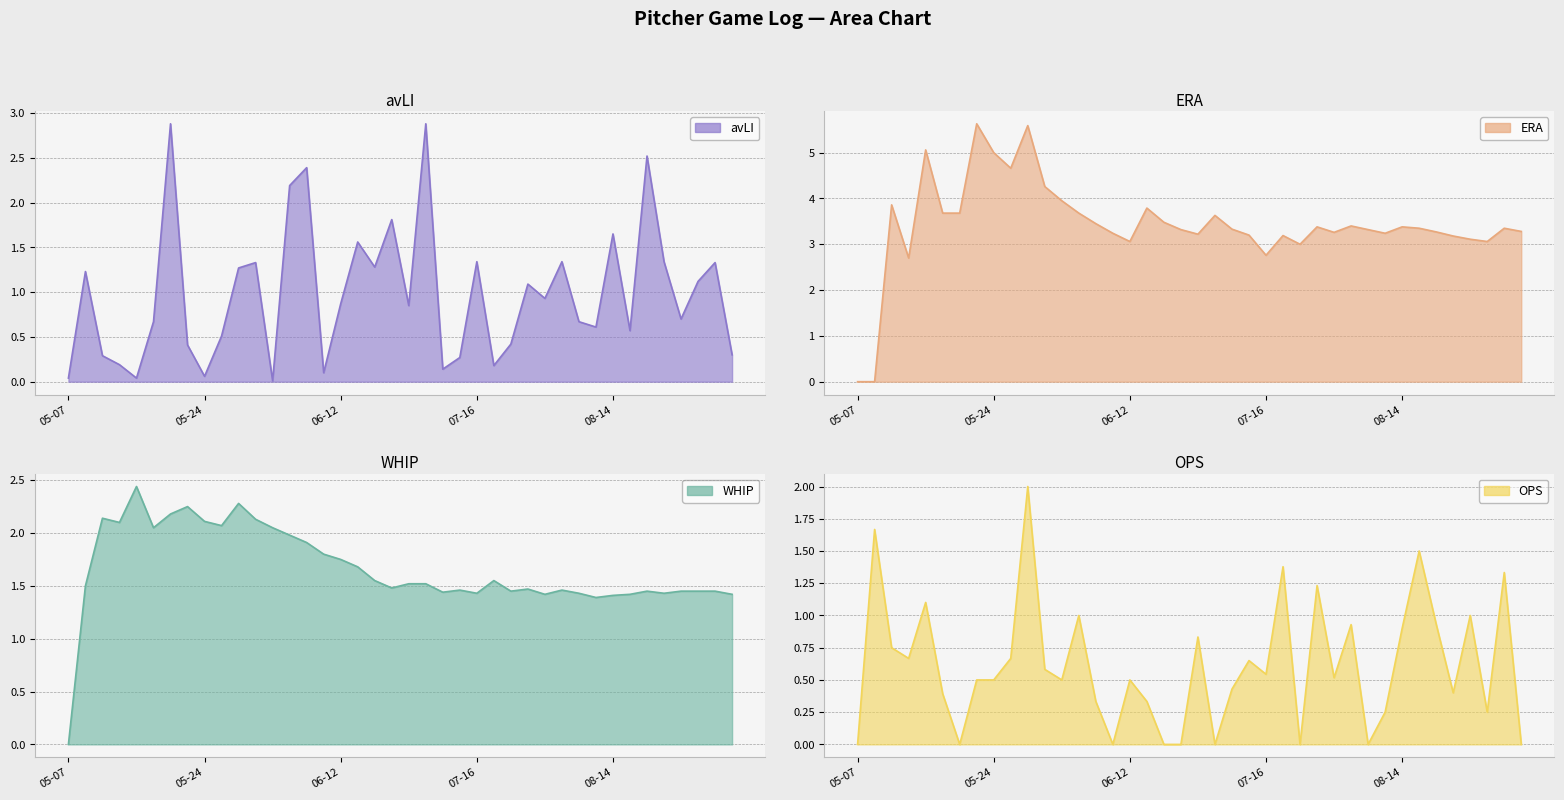

What is the label of the 27th point from the right?

06-05